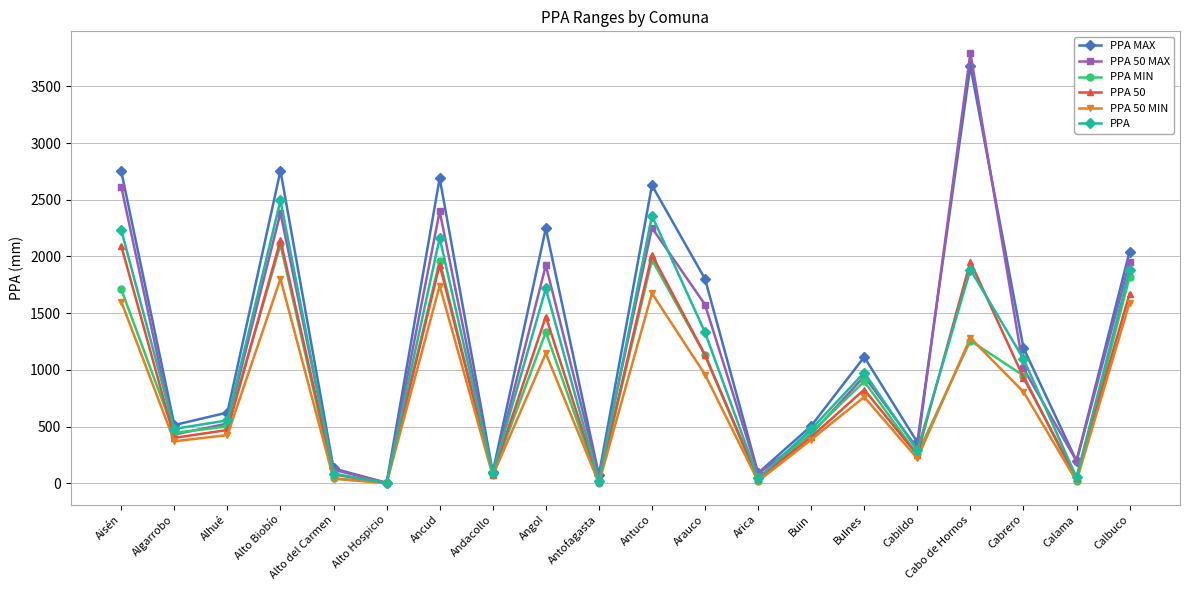

What is the difference between the maximum and minimum values in the PPA 50 MIN series?

1801